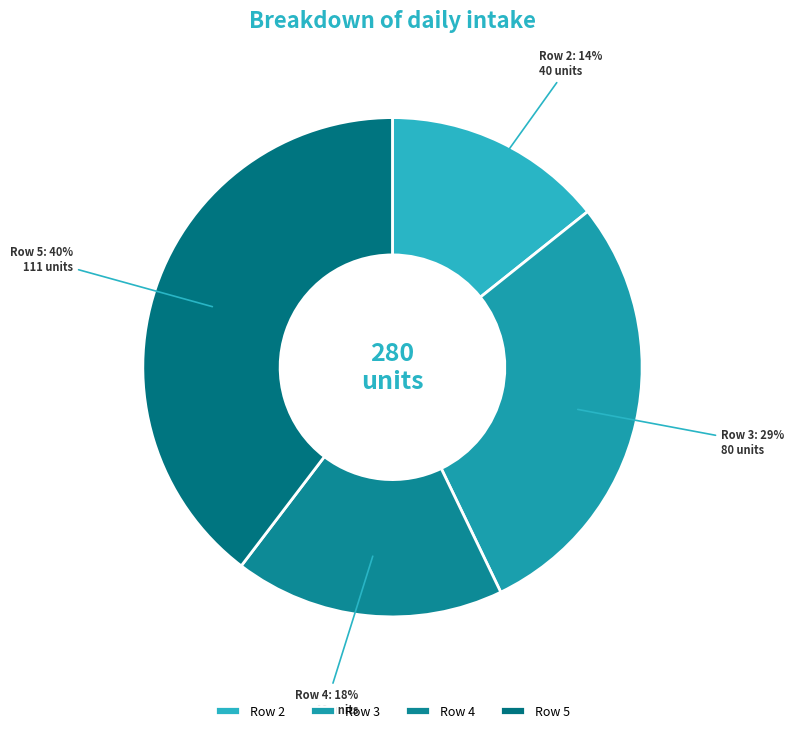

Is the sum of Row 3 and Row 4 greater than half?

No